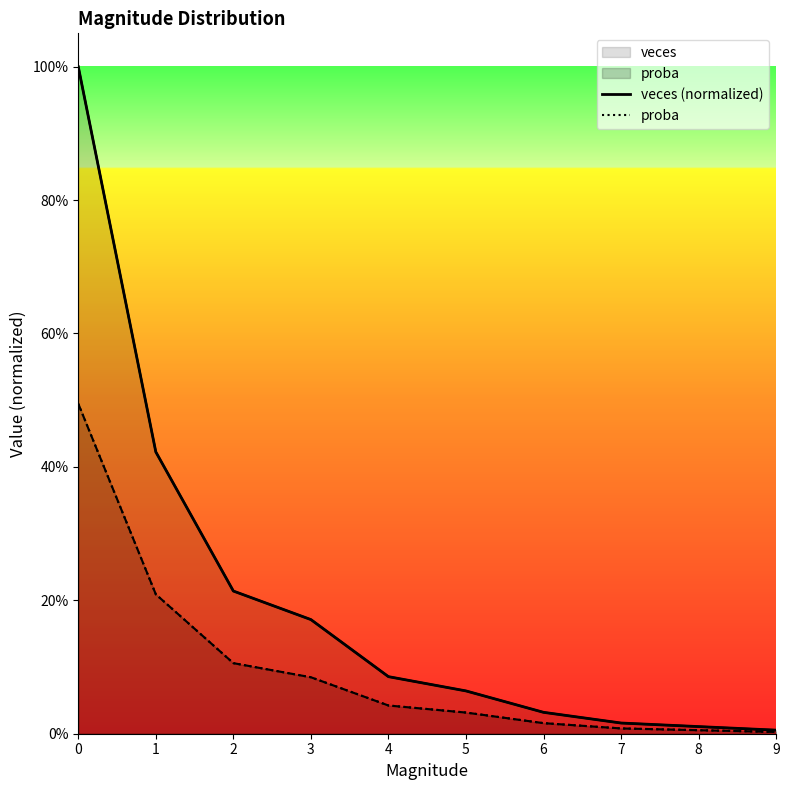

What is the difference between the highest and lowest values at 0?

0.5